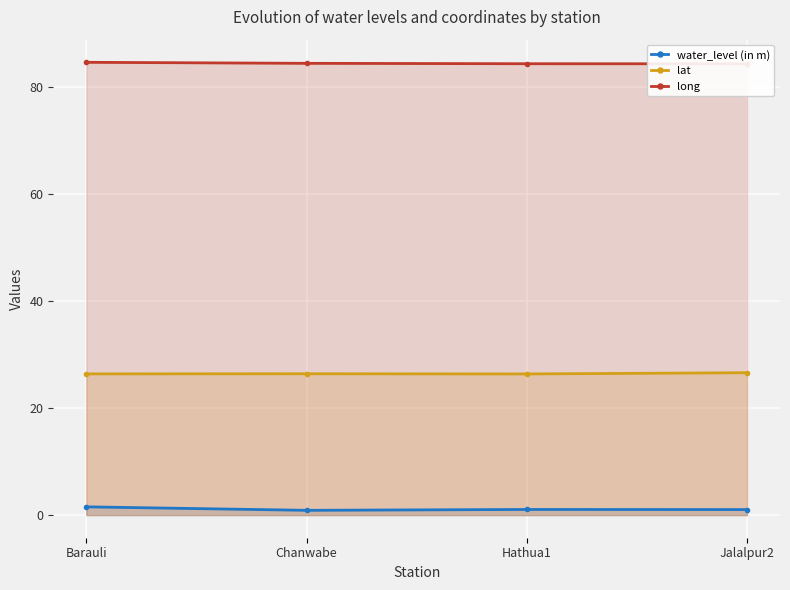

Between Chanwabe and Jalalpur2, which is larger?

Jalalpur2